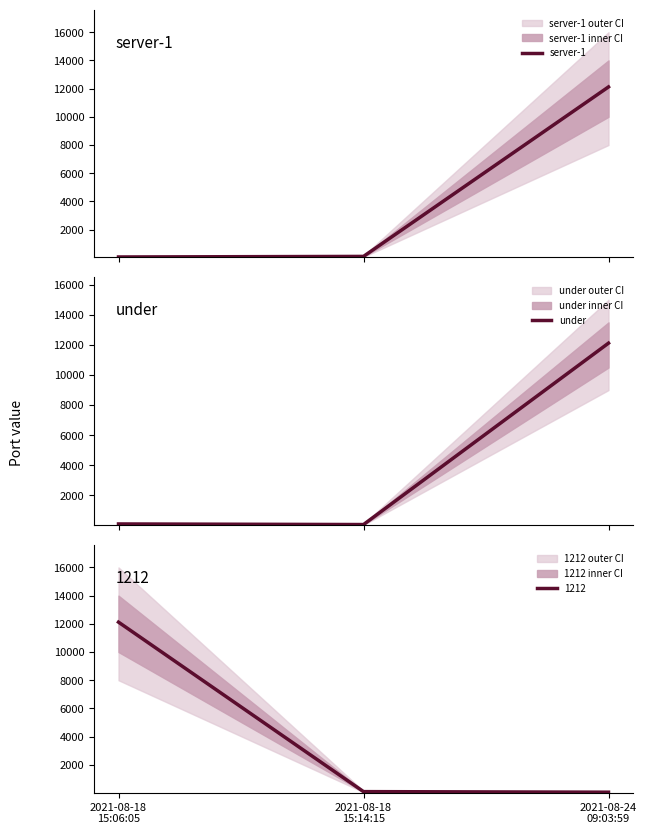

Is the value of server-1 at 2021-08-18
15:06:05 greater than the value of under at 2021-08-24
09:03:59?

No